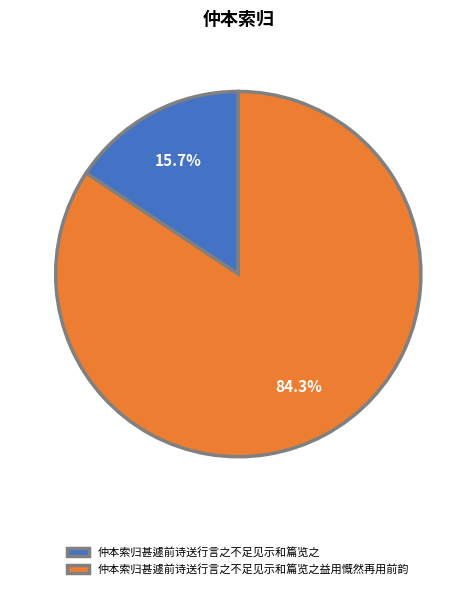

To the nearest percent, what portion does 仲本索归甚遽前诗送行言之不足见示和篇览之 represent?

16%